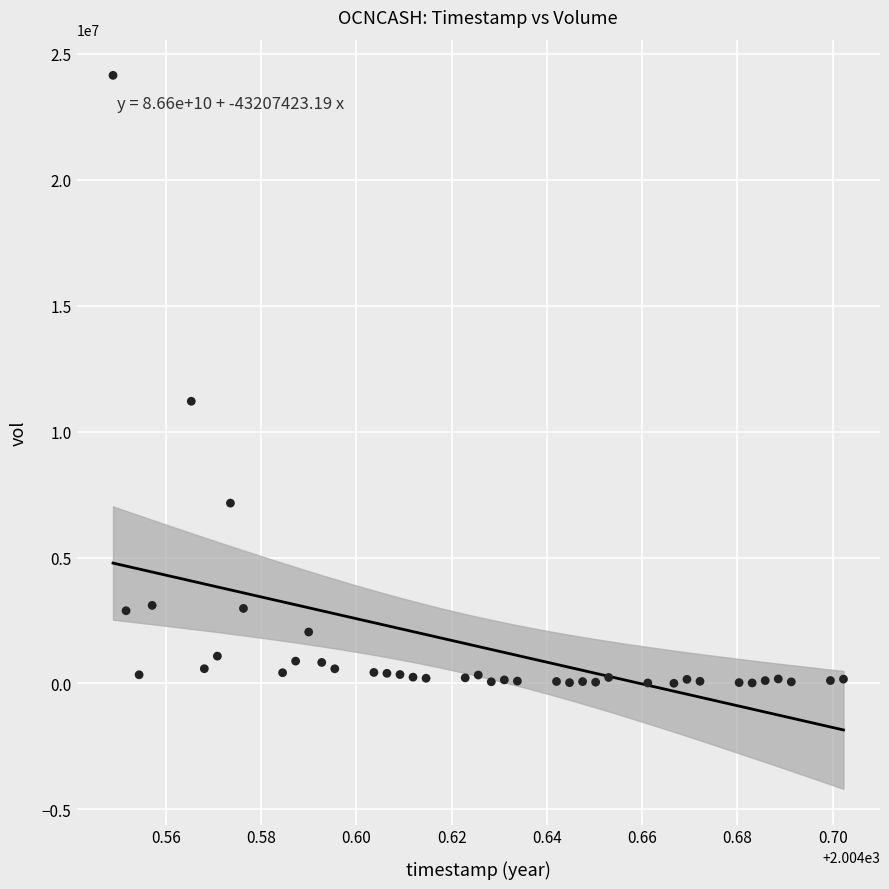

What is the range of Y values (max minus min)?

24135538